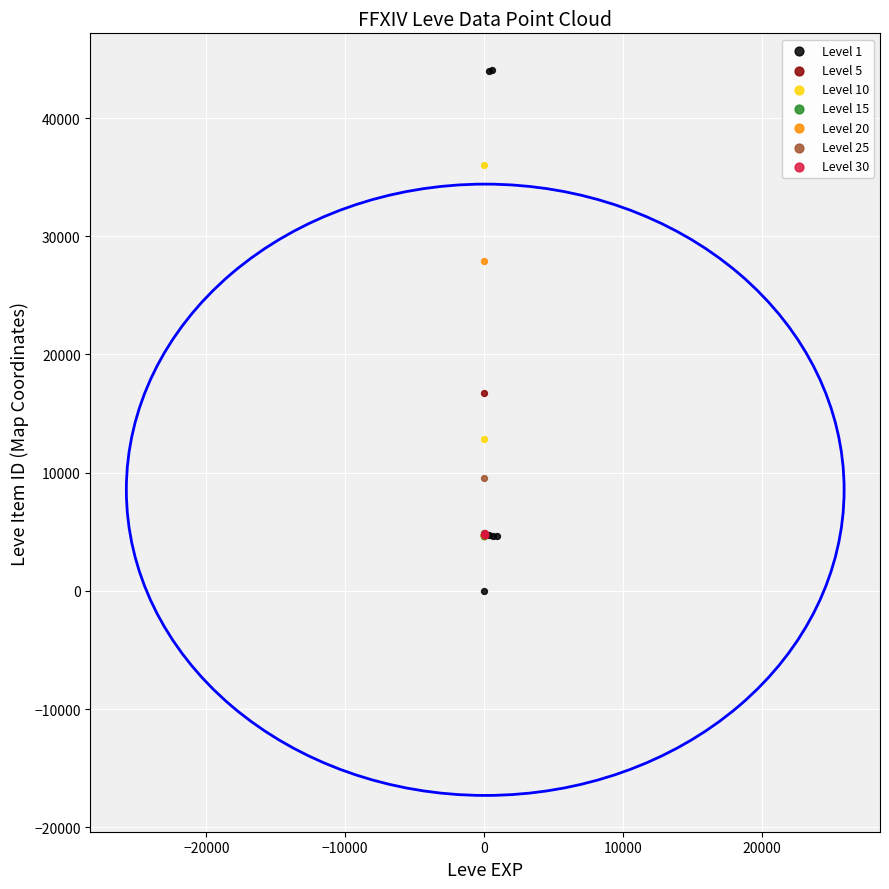

Which series reaches the minimum Y coordinate?

Level 1